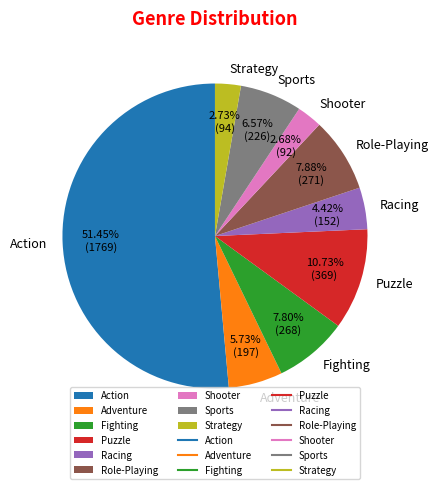

The Shooter slice represents 3% of the pie. True or false?

True